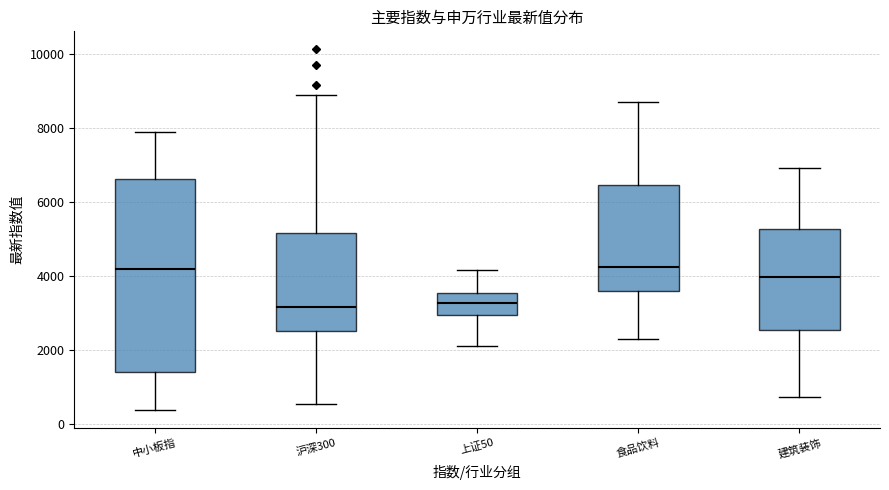

Reading left to right, read every box against the y-axis: the position of its median line, the range the box covers, and the ends of its whiskers. The values are not printed on the chart, so give them approximately, as read against the axis.

中小板指: median 4200, box 1400 to 6600, whiskers 400 to 8000
沪深300: median 3200, box 2600 to 5200, whiskers 600 to 8800
上证50: median 3200, box 3000 to 3600, whiskers 2200 to 4200
食品饮料: median 4200, box 3600 to 6400, whiskers 2400 to 8800
建筑装饰: median 4000, box 2600 to 5200, whiskers 800 to 7000